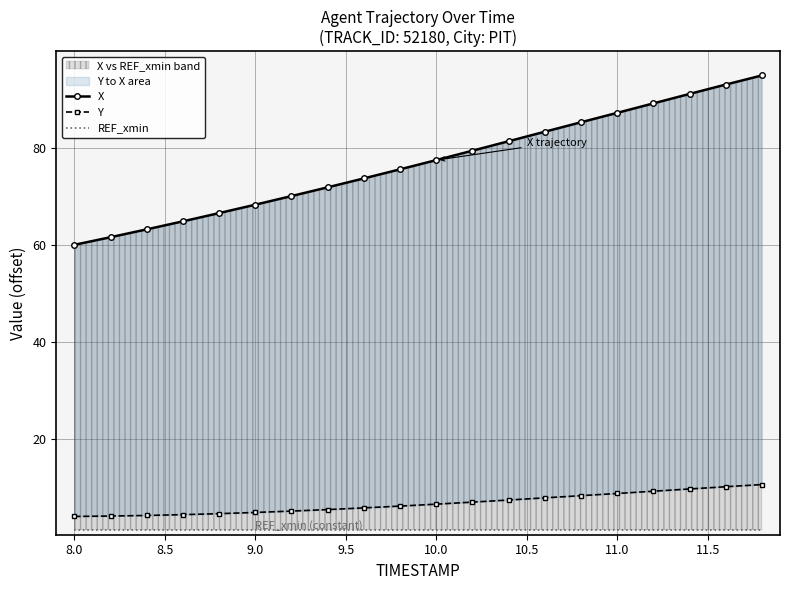

The value of Y at 10 is 6.6. True or false?

True